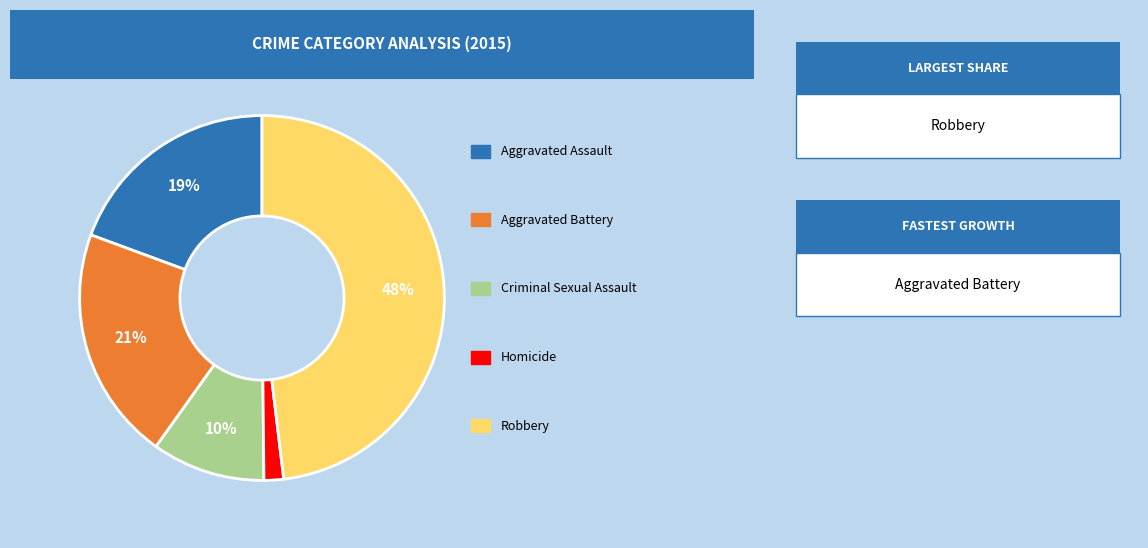

To the nearest percent, what is the difference between the largest and smallest slice percentages?

46%